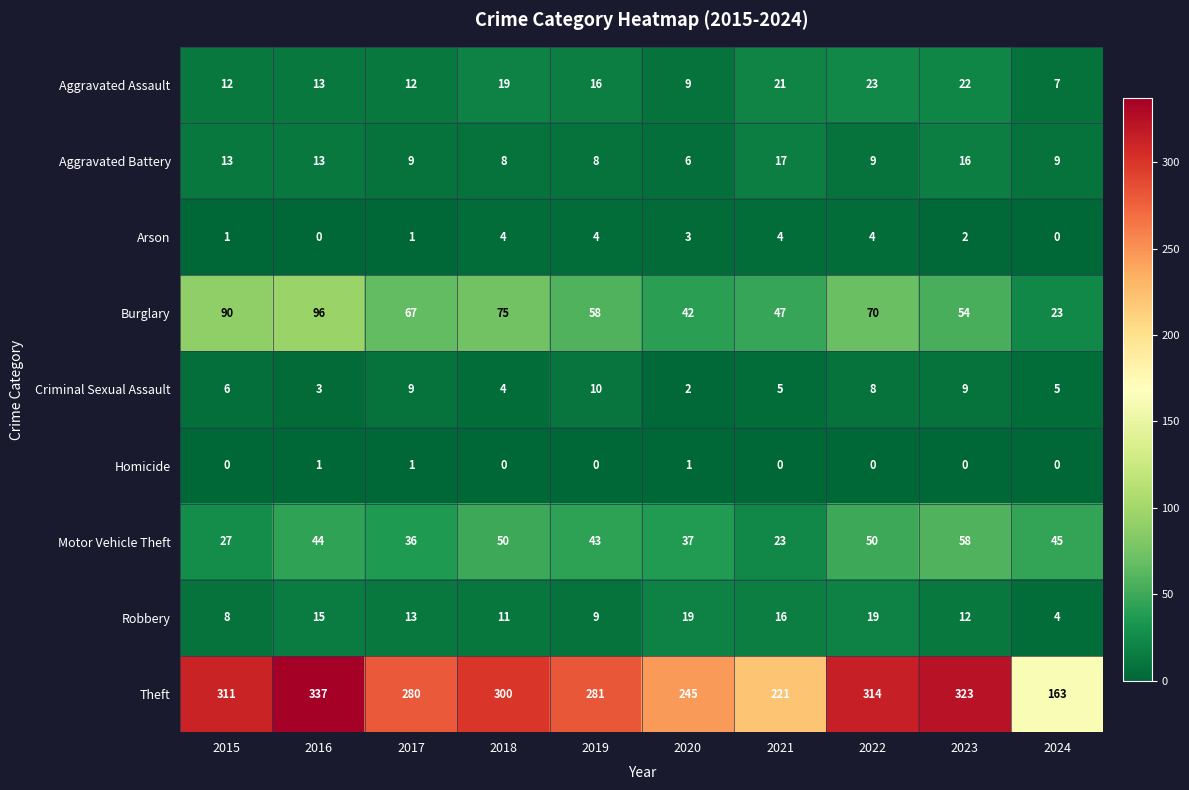

Rank the series by their maximum value, from highest to lowest.

Theft, Burglary, Motor Vehicle Theft, Aggravated Assault, Robbery, Aggravated Battery, Criminal Sexual Assault, Arson, Homicide